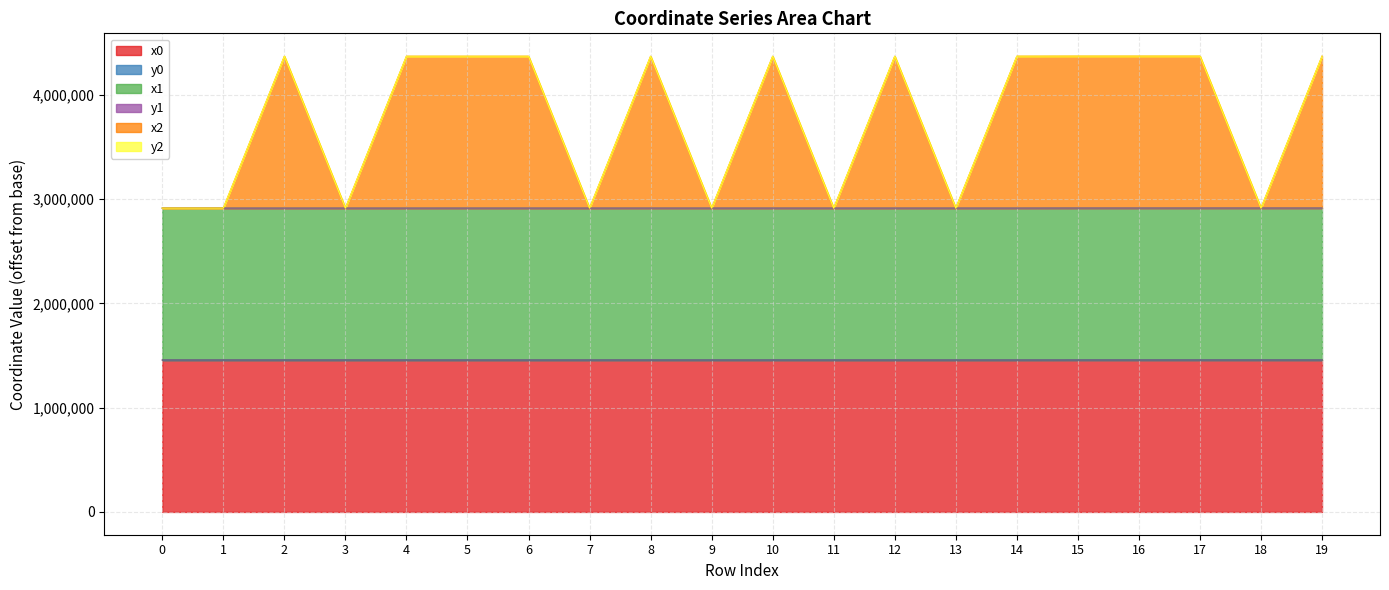

At which label does y2 reach its peak?

17